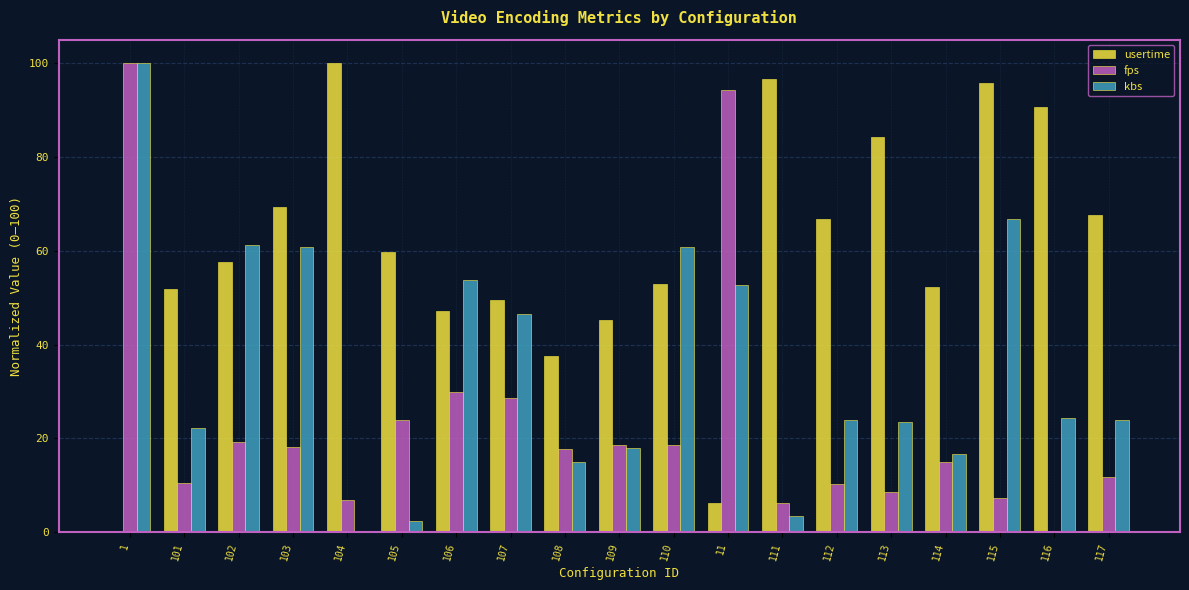

Is it true that usertime equals 99.6 at 103?

False